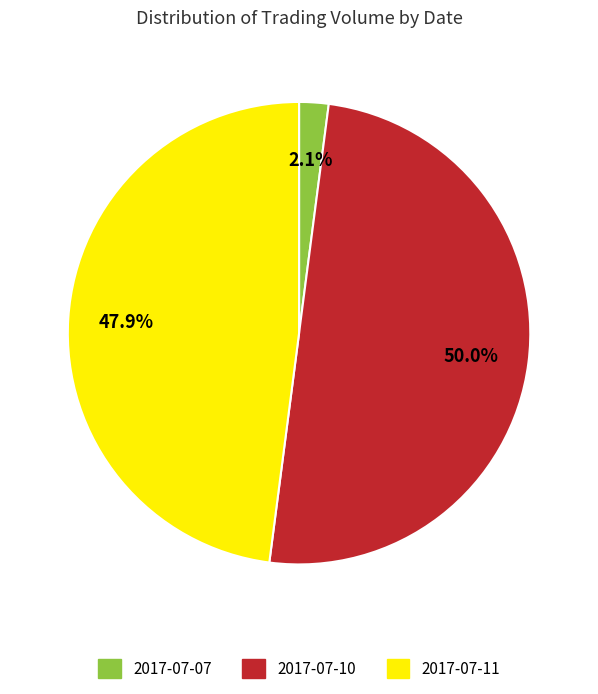

To the nearest percent, what is the difference between the largest and smallest slice percentages?

48%